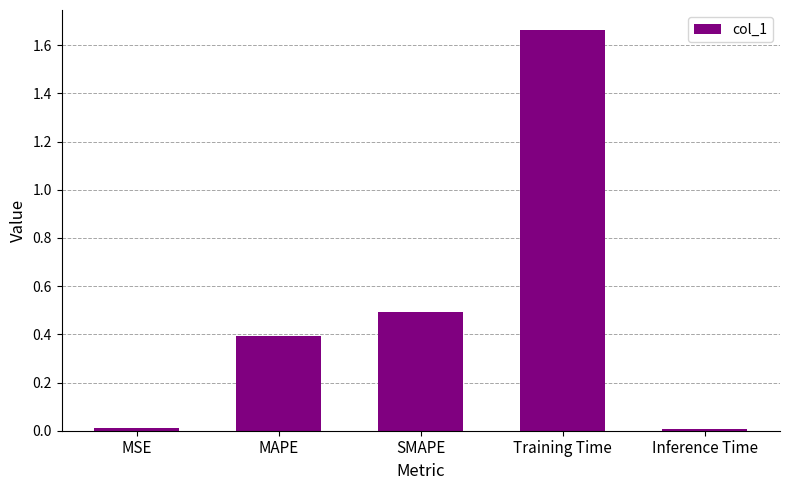

What is the value of the 2nd bar from the left?

0.4